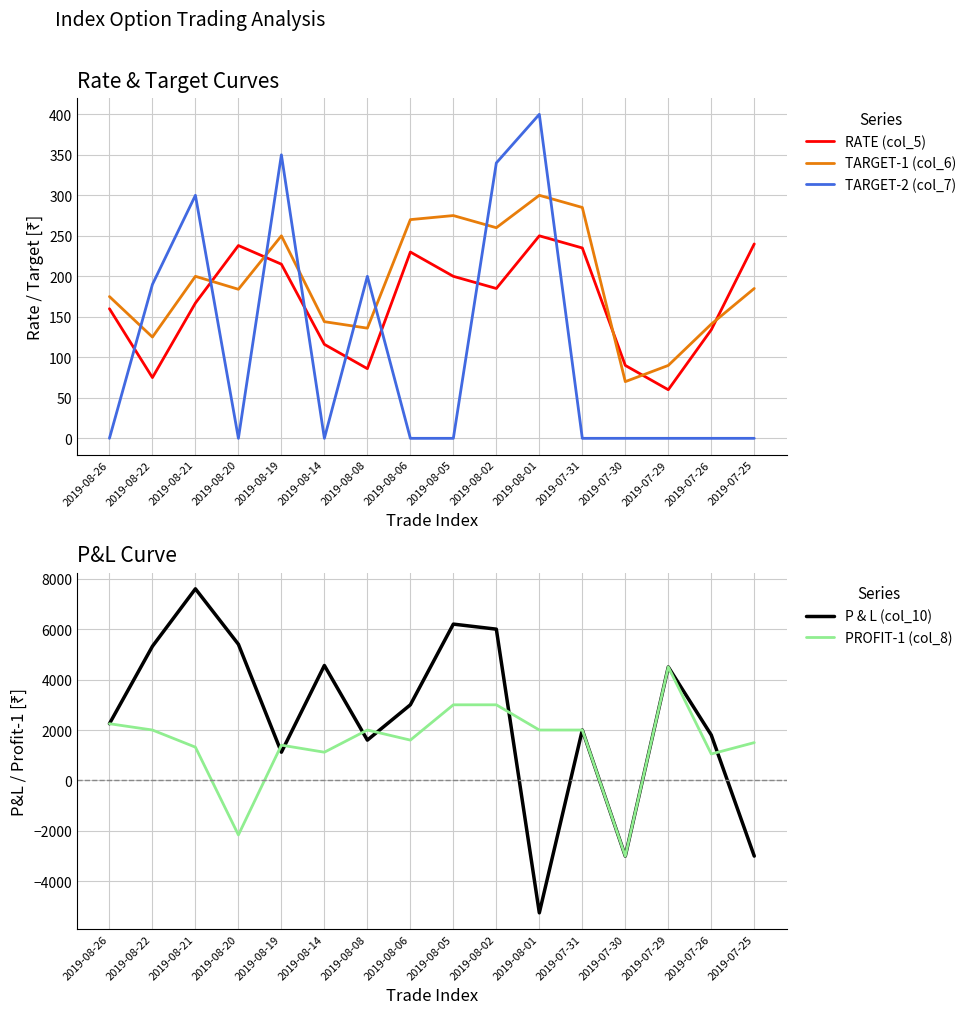

At which label does PROFIT-1 (col_8) first exceed 2000?

2019-08-26